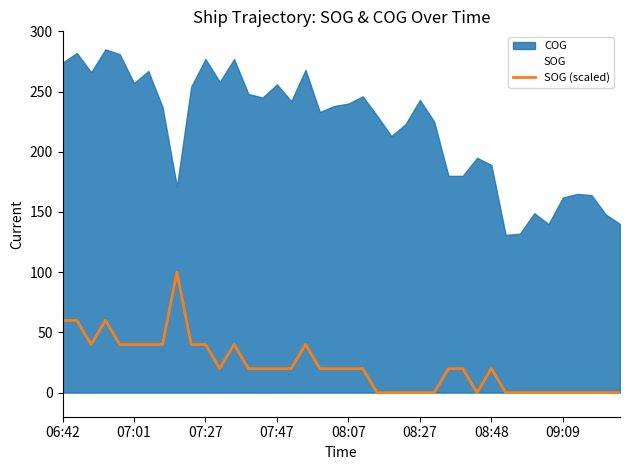

Reading left to right, transcribe all the data shown in this chart.

60	60	40	60	40	40	40	40	100	40	40	20	40	20	20	20	20	40	20	20	20	20	0	0	0	0	0	20	20	0	20	0	0	0	0	0	0	0	0	0